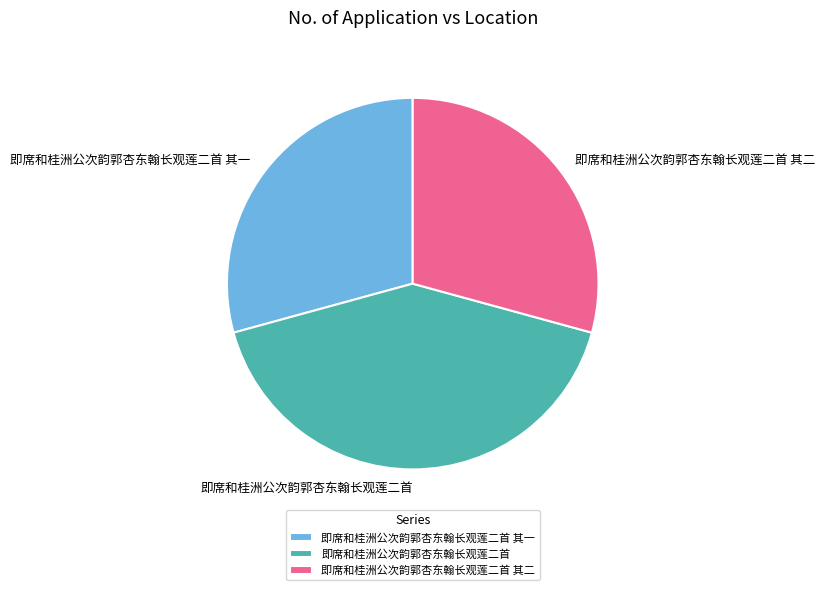

The 即席和桂洲公次韵郭杏东翰长观莲二首 其二 slice represents 20% of the pie. True or false?

False